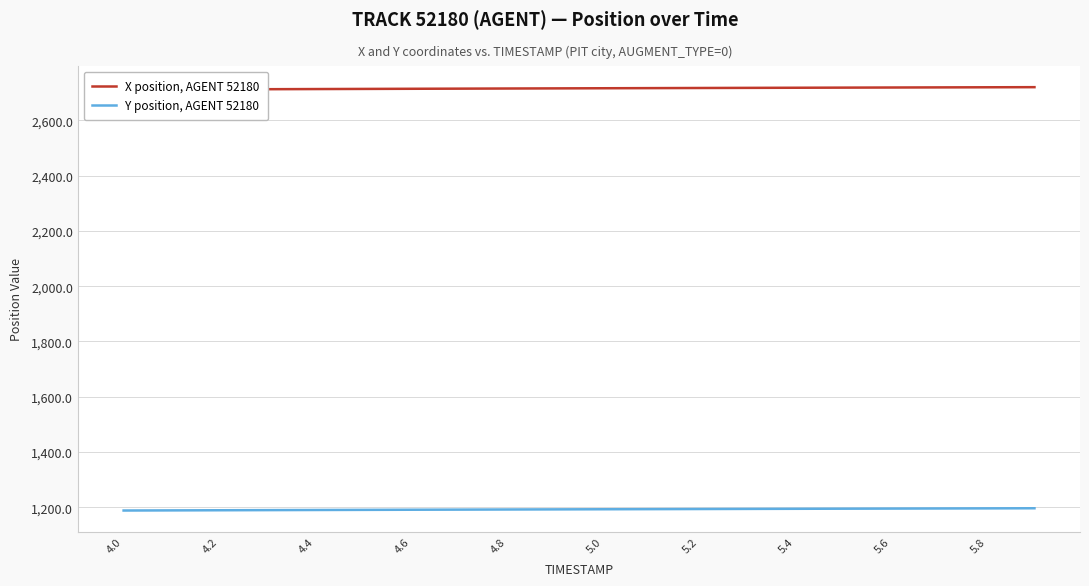

What is the lowest value of the Y position, AGENT 52180 series?

1188.7